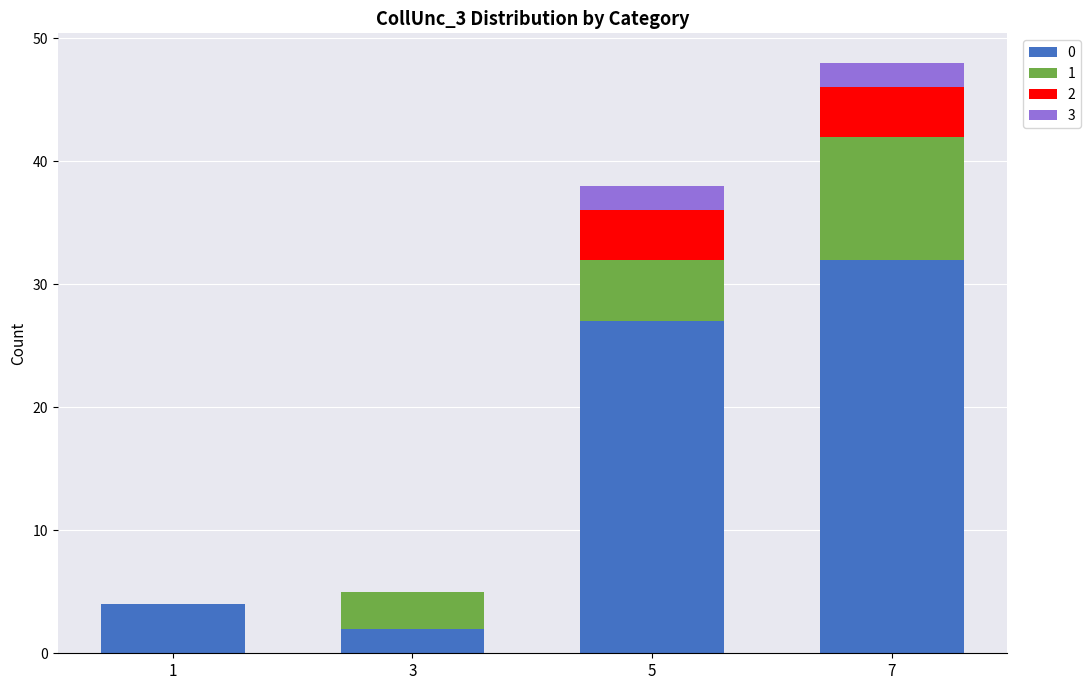

Does the chart contain stacked bars?

Yes